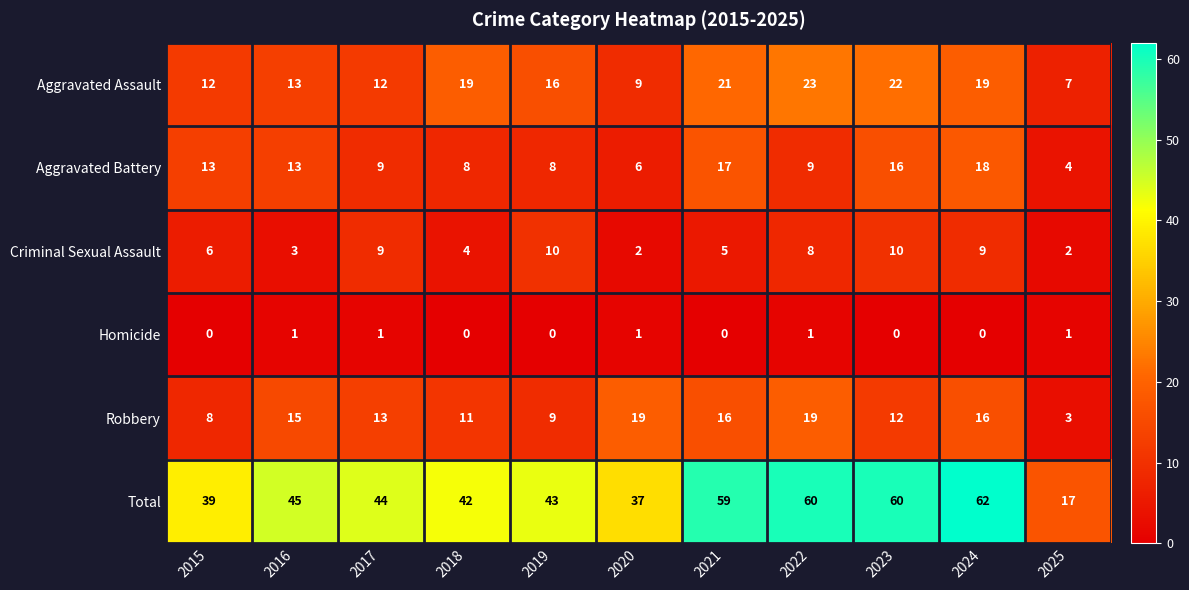

What is the greatest value displayed?

62